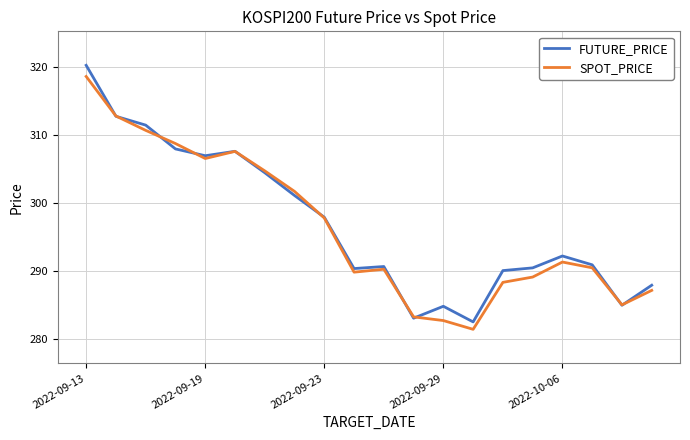

What is the maximum value for SPOT_PRICE?

318.6